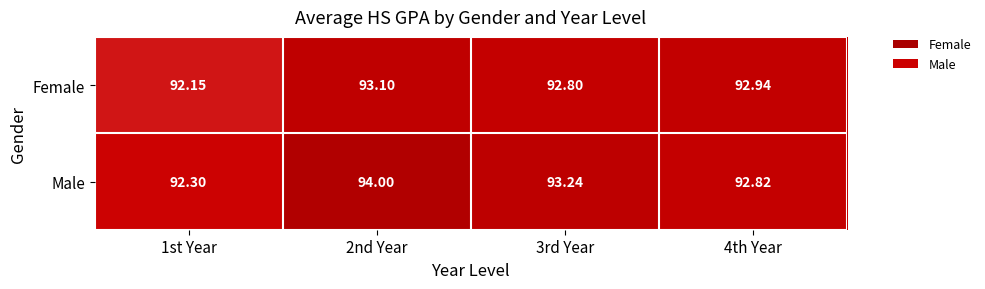

Between 1st Year and 2nd Year, which series saw the biggest shift?

Male